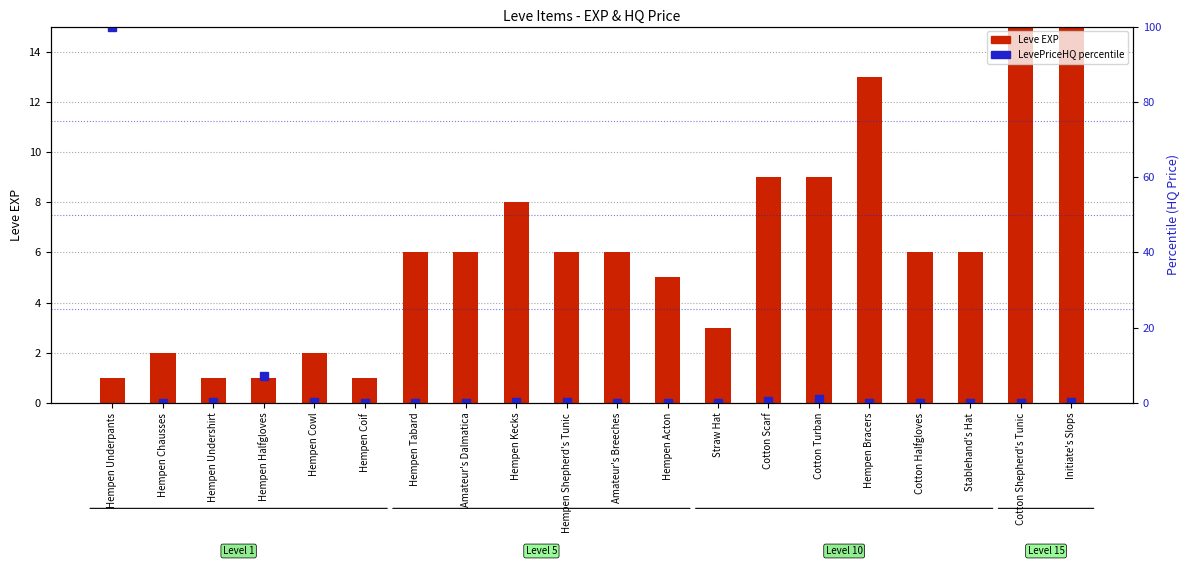

What is the difference between the LevePriceHQ (percentile) values at Initiate's Slops and Hempen Coif?

0.1